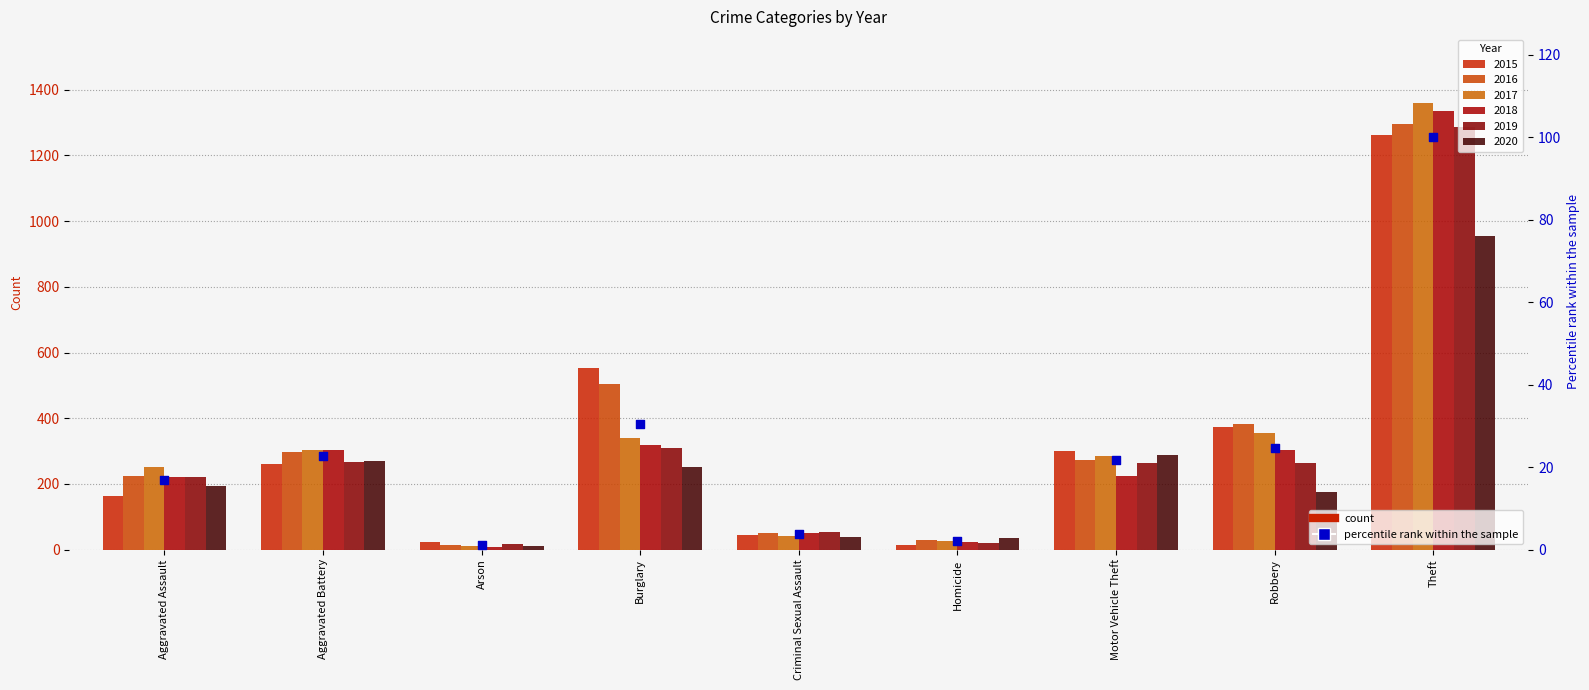

Between Aggravated Assault and Aggravated Battery, which is larger?

Aggravated Battery